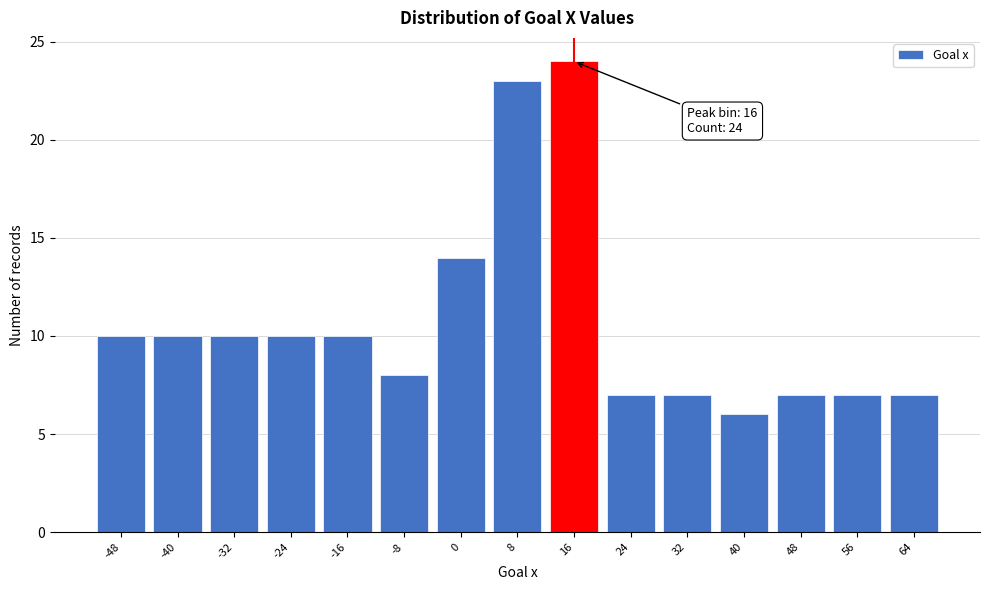

Reading right to left, transcribe all the data shown in this chart.

64=7	56=7	48=7	40=6	32=7	24=7	16=24	8=23	0=14	-8=8	-16=10	-24=10	-32=10	-40=10	-48=10